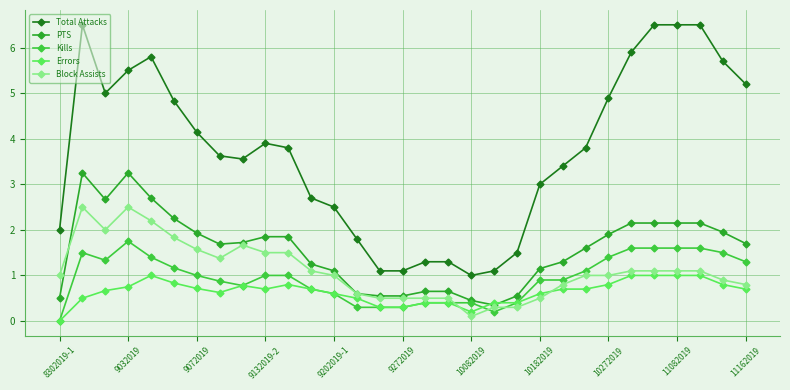

What is the highest value of the Block Assists series?

2.5